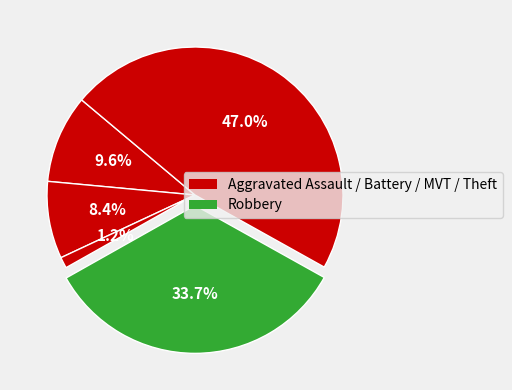

How many segments does this pie chart have?

5